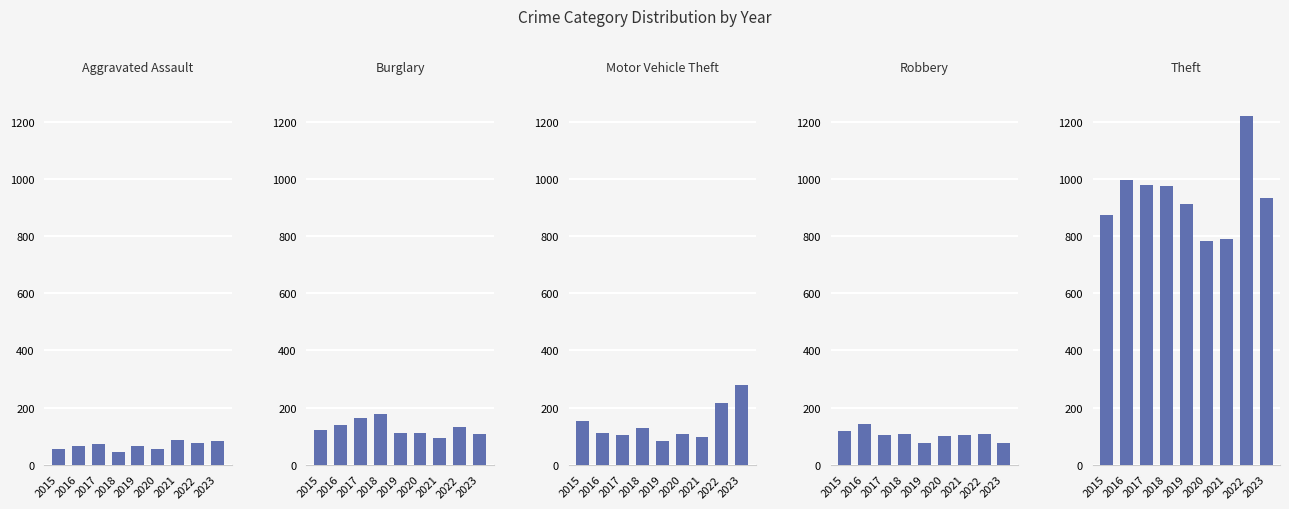

What is the total value across all series at 2016?

1458